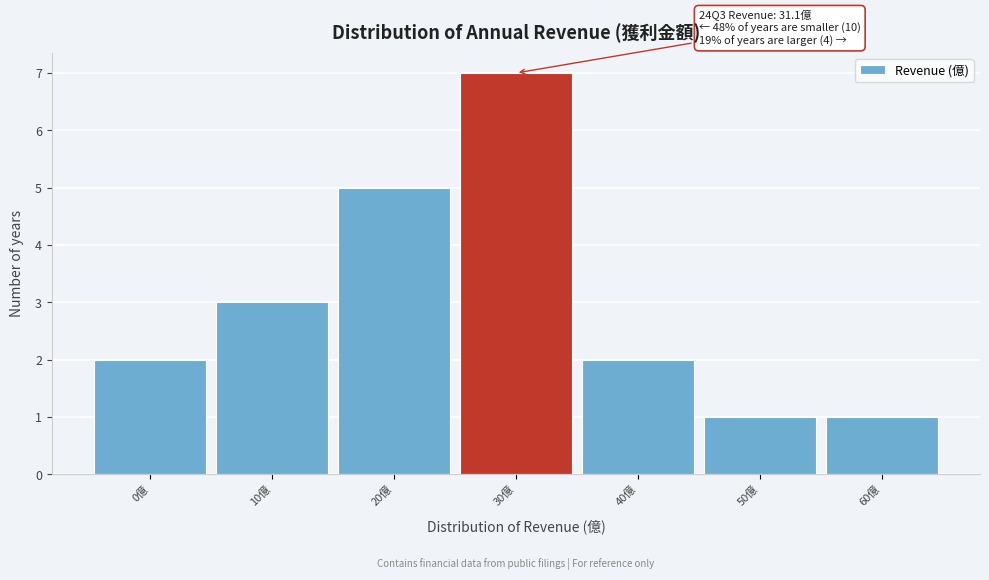

Reading left to right, list all the values displayed in this chart.

0億=2	10億=3	20億=5	30億=7	40億=2	50億=1	60億=1